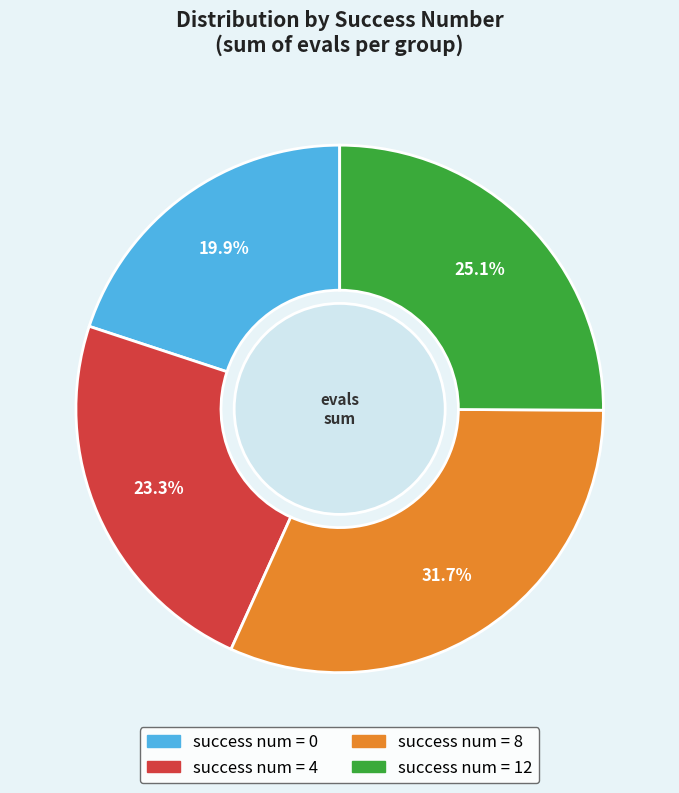

Does any single category account for the majority?

No